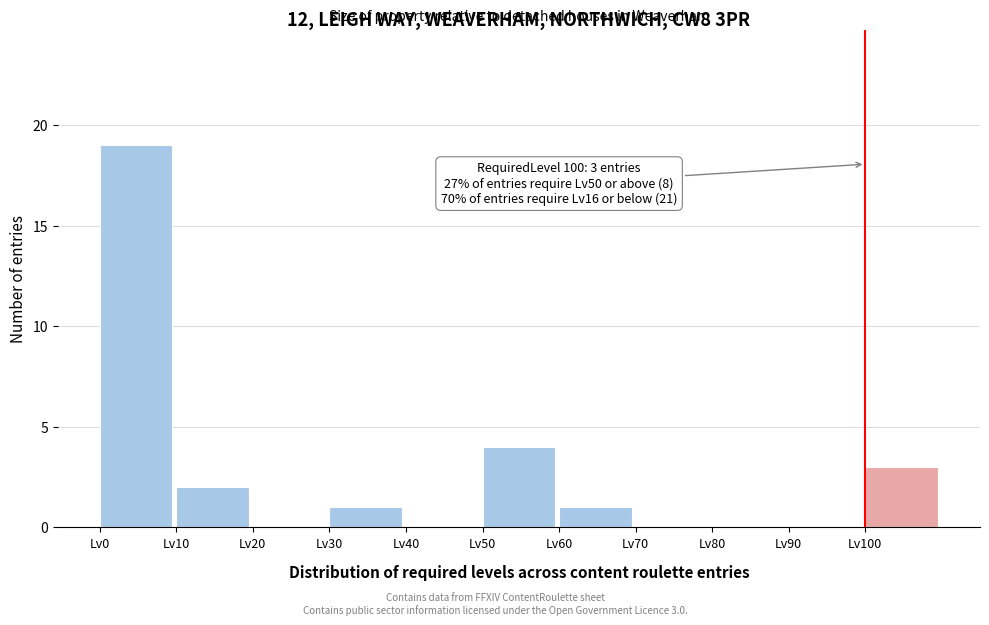

Over which range of the x-axis is the bar tallest?

0 to 10